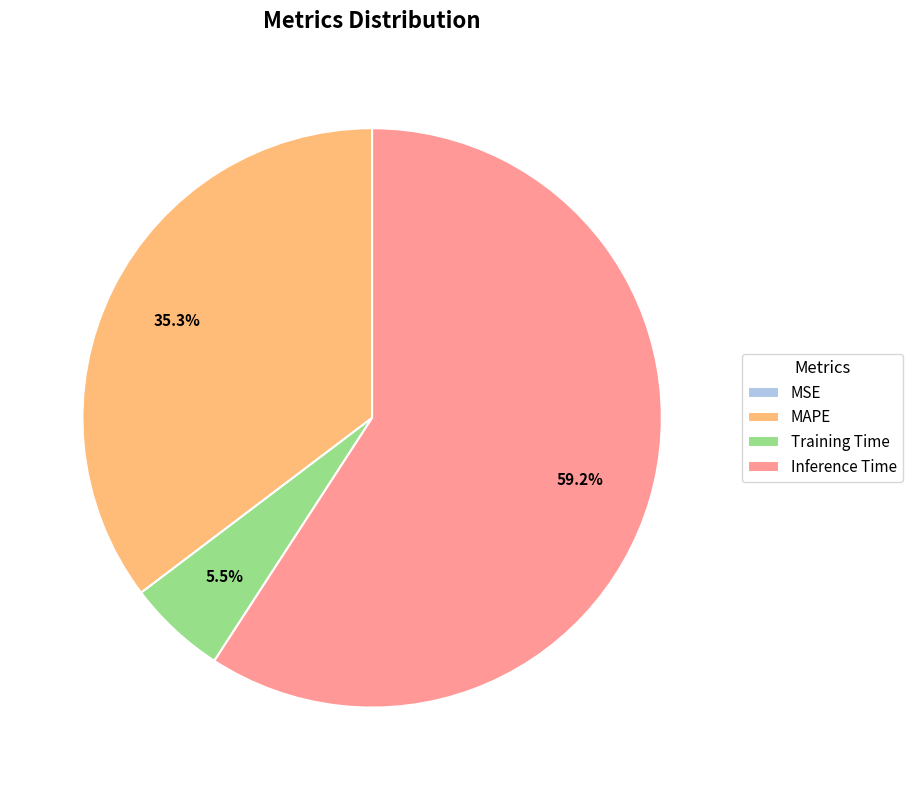

Is it true that MAPE is 35% of the pie?

True